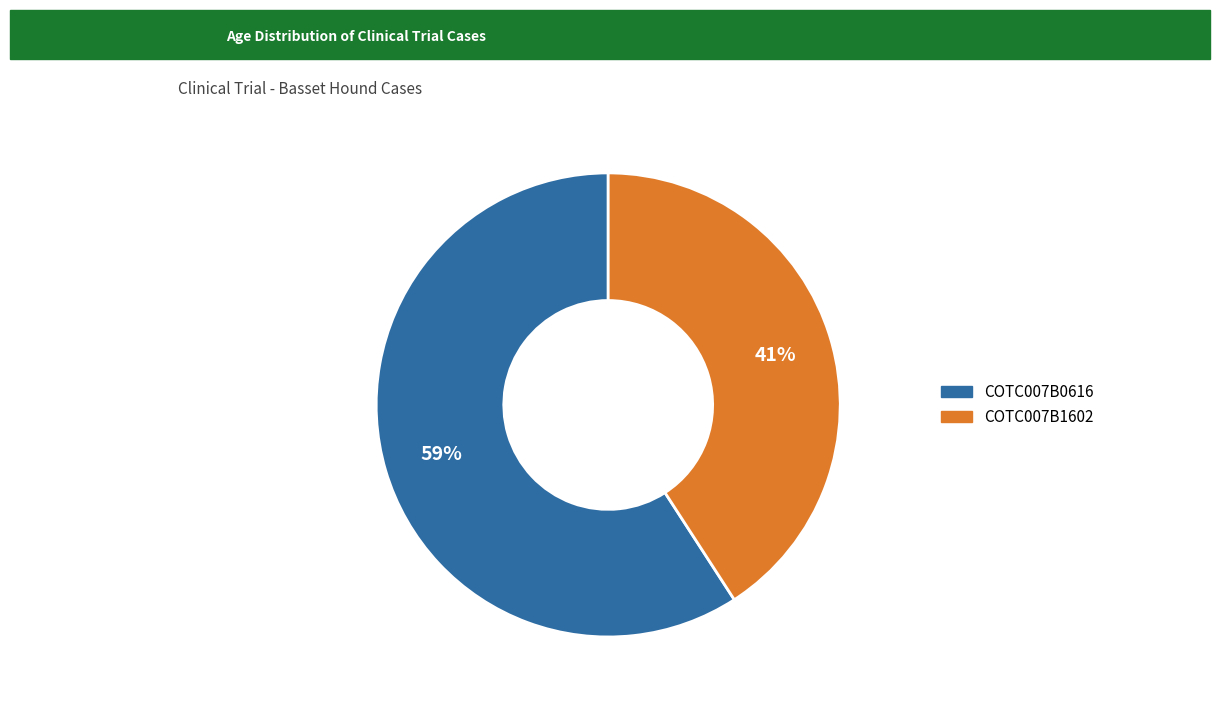

Which category has the biggest portion of the pie?

COTC007B0616